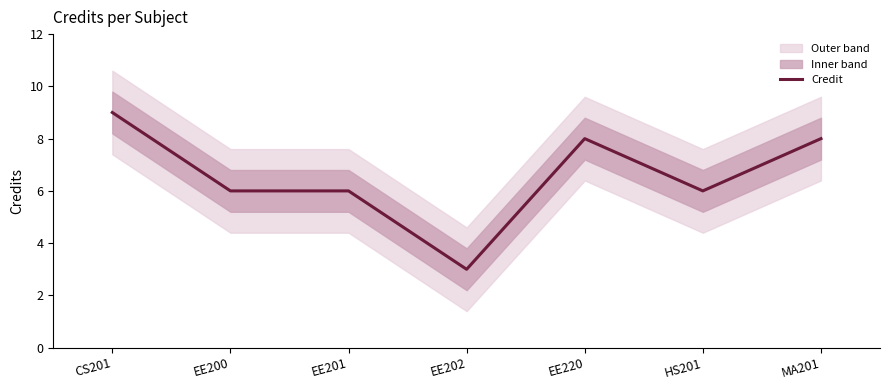

Approximately how many times larger is the value at EE200 compared to EE201?

1.0